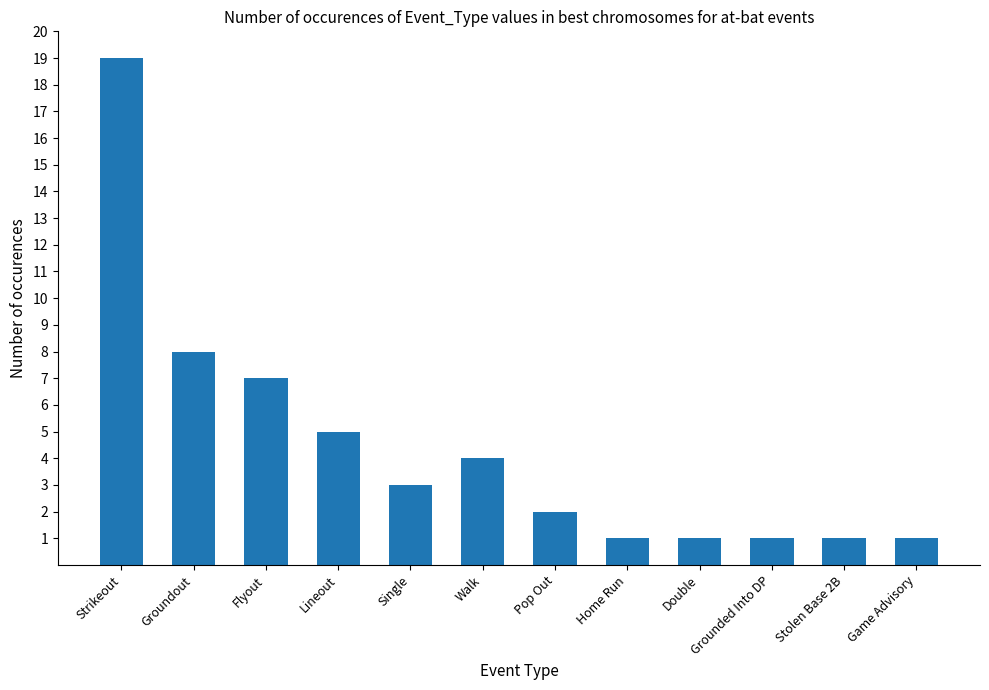

Reading left to right, transcribe all the data shown in this chart.

19	8	7	5	3	4	2	1	1	1	1	1